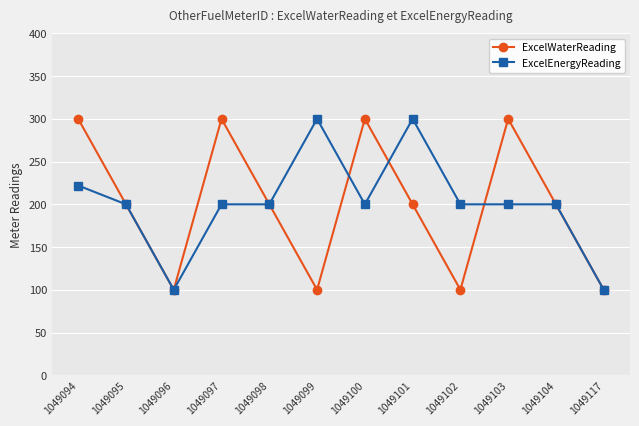

What is the total value across all series at 1049098?

400